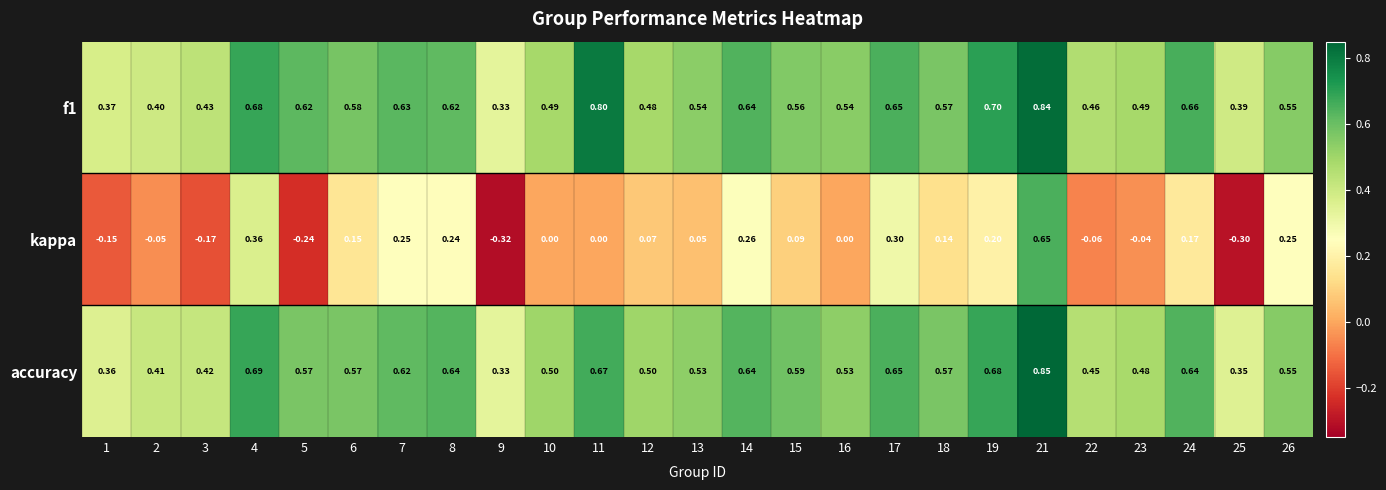

Between 4 and 7, which series saw the biggest shift?

kappa